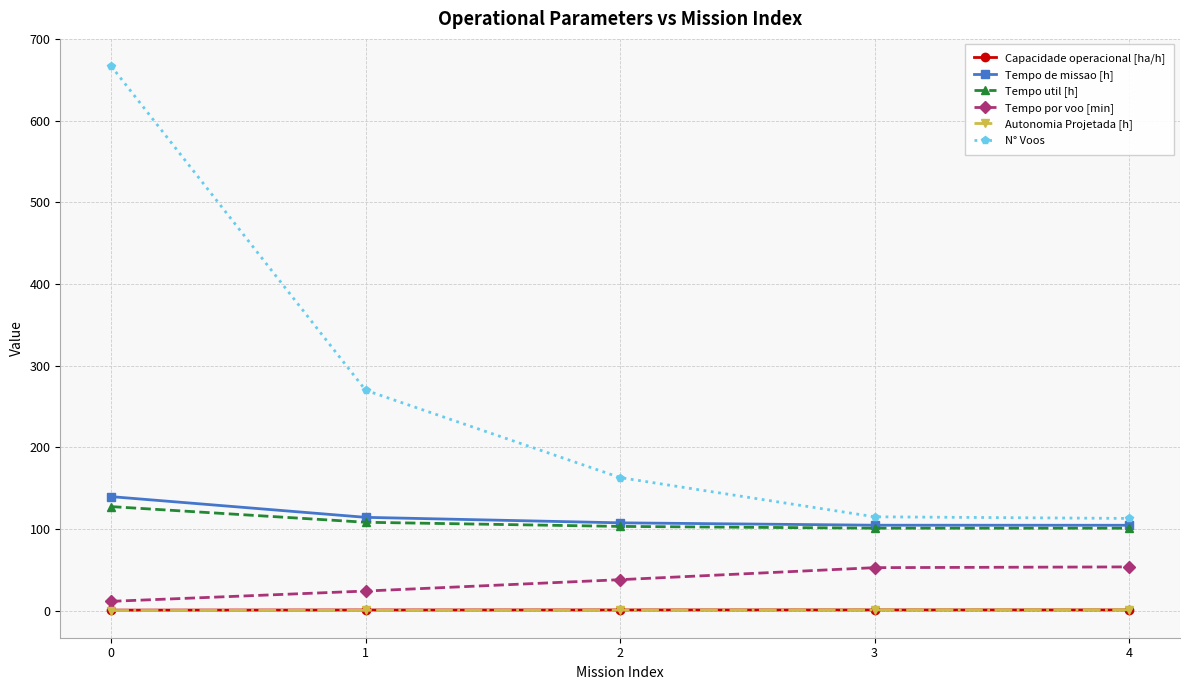

True or false: N° Voos has more than 1 points higher than both neighbors.

False